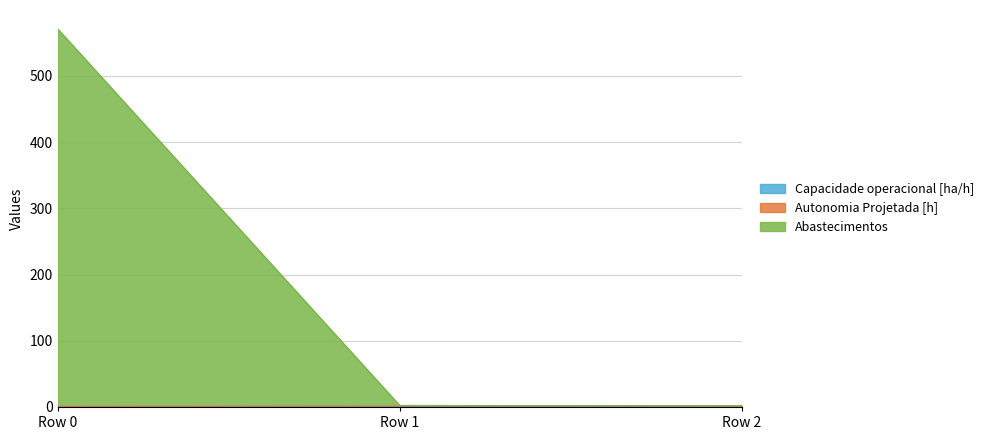

At which category is the sum across all series the highest?

Row 0